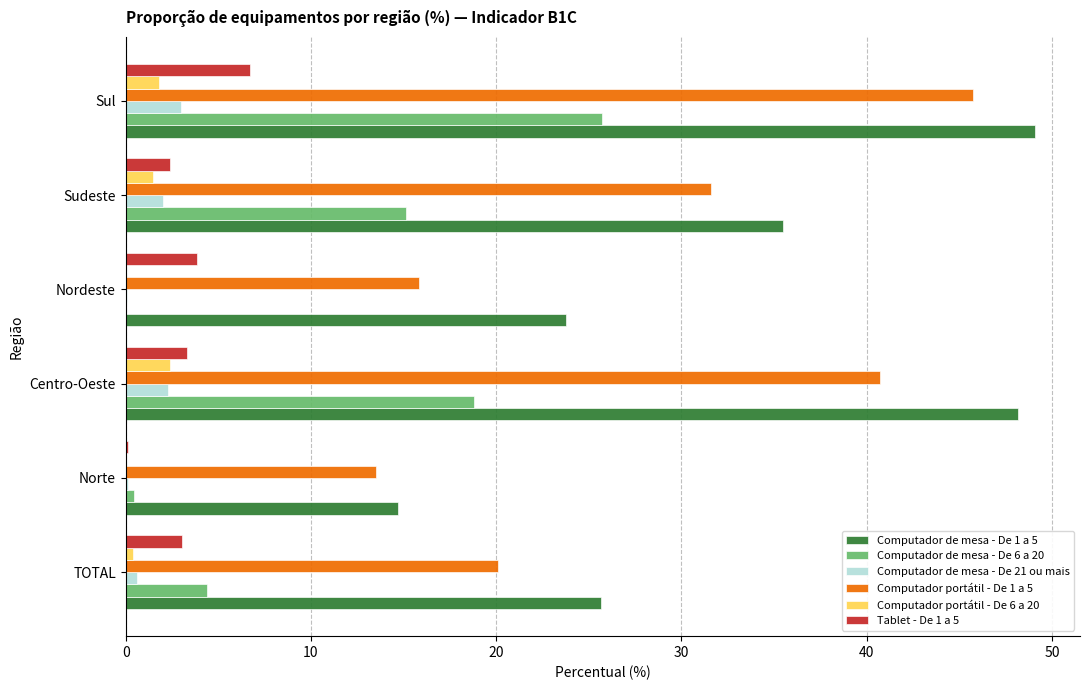

The value of Computador de mesa - De 21 ou mais at Centro-Oeste is 2.3. True or false?

True